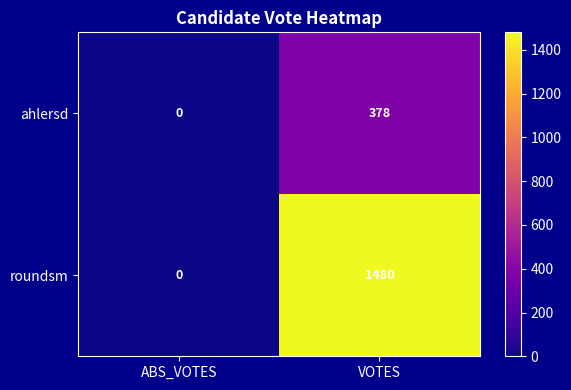

What is the approximate value of ahlersd at VOTES, to the nearest 50?

400